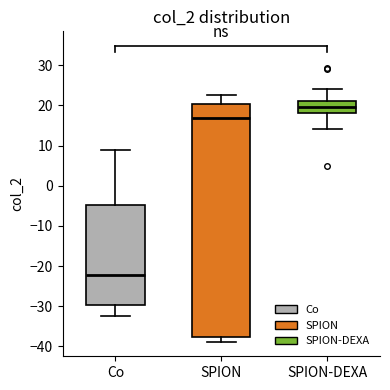

Which box has the highest median line?

SPION-DEXA